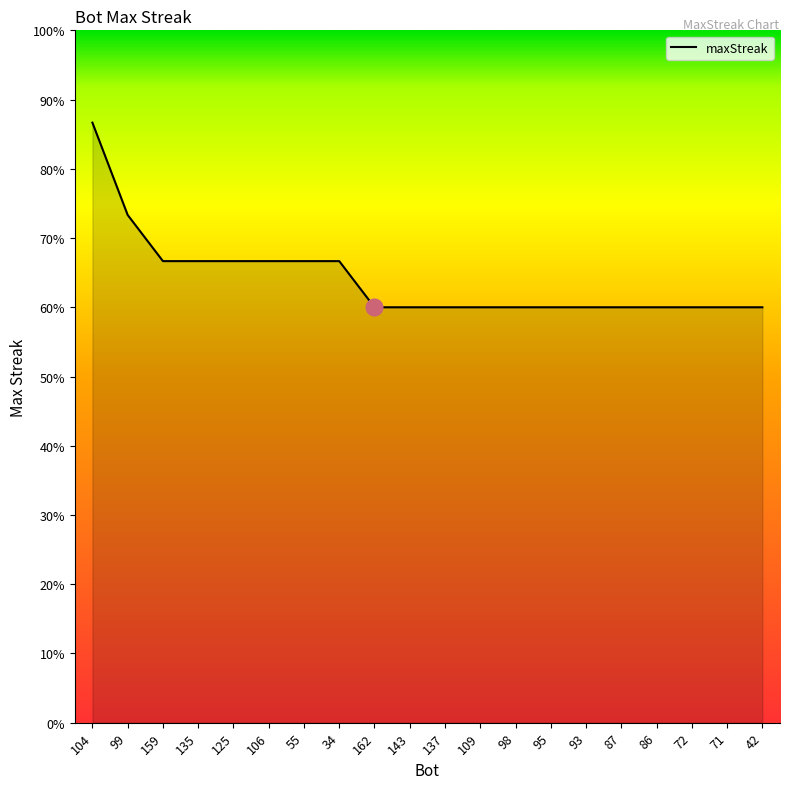

True or false: the data shows 86.7 at 104.

True